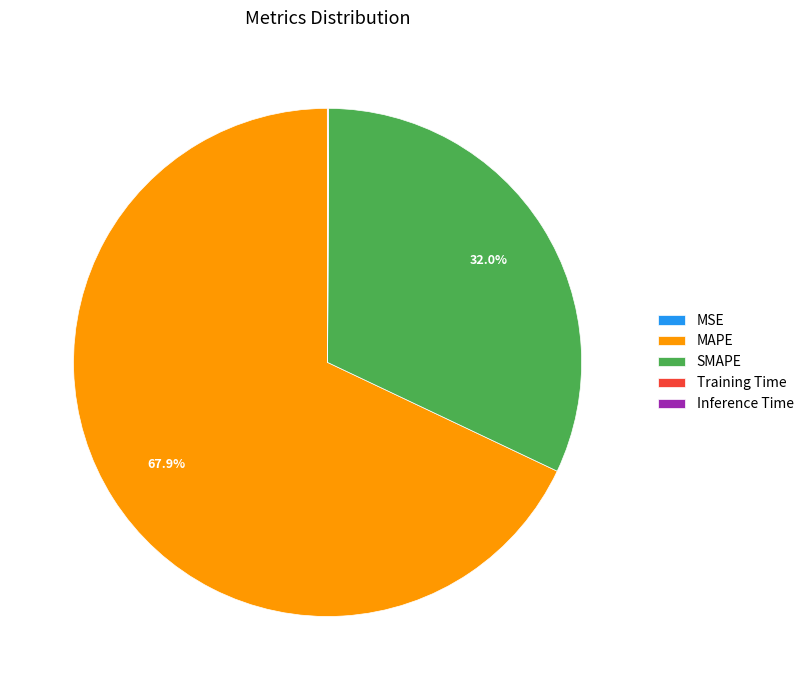

Is there a majority slice in this chart?

Yes